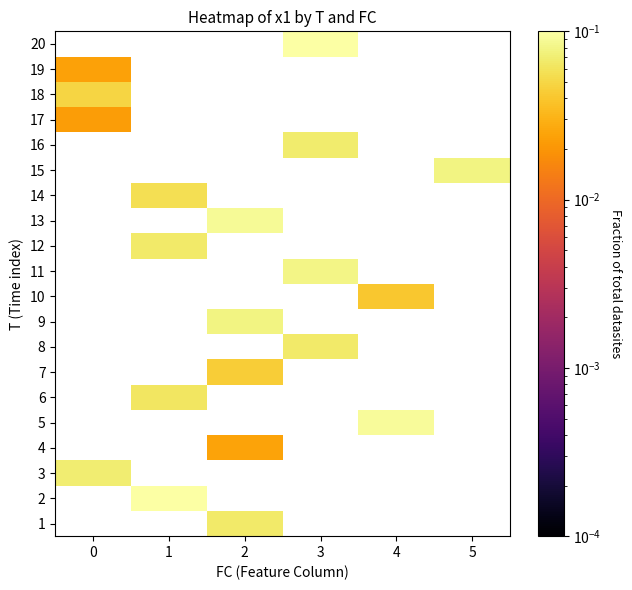

How many positive values does the 15 series have?

1